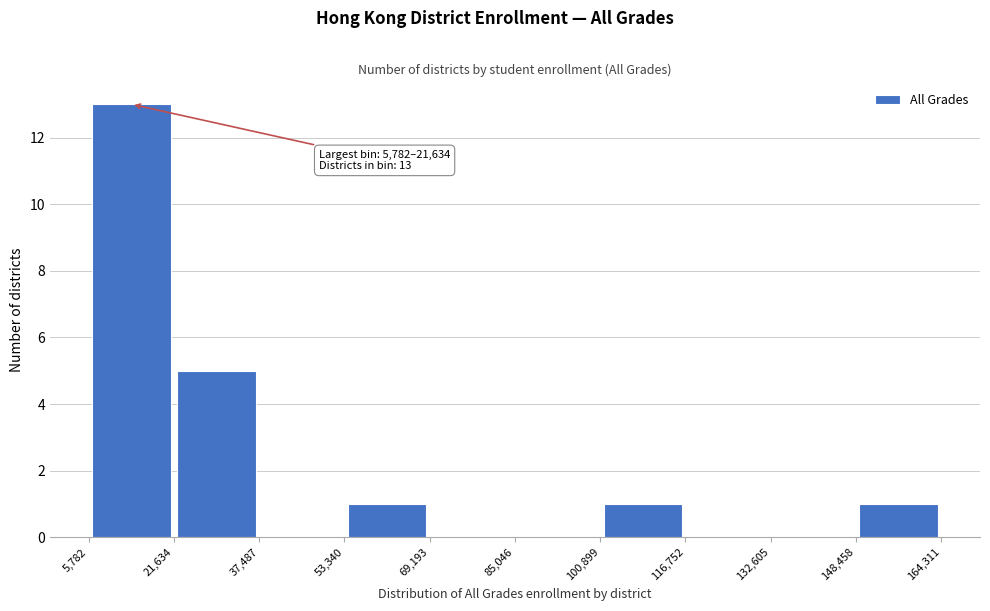

Over which range of the x-axis is the bar tallest?

5,782 to 21,634